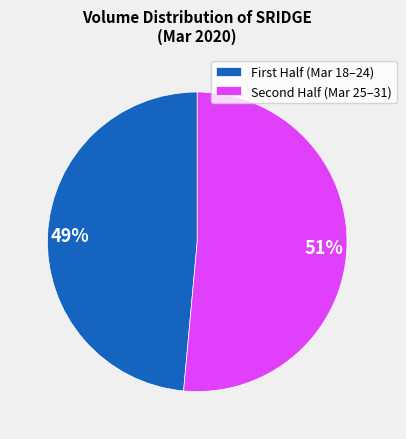

What is the smallest slice in the pie chart?

First Half (Mar 18–24)